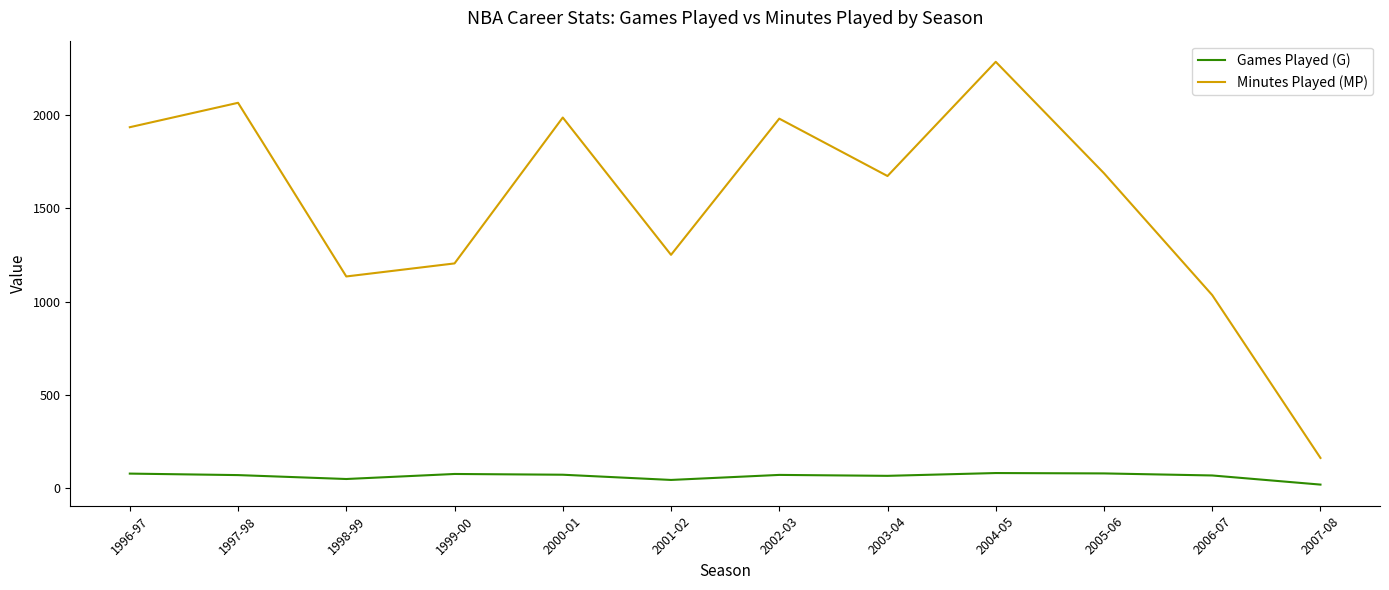

The value of Minutes Played (MP) at 1996-97 is 930. True or false?

False